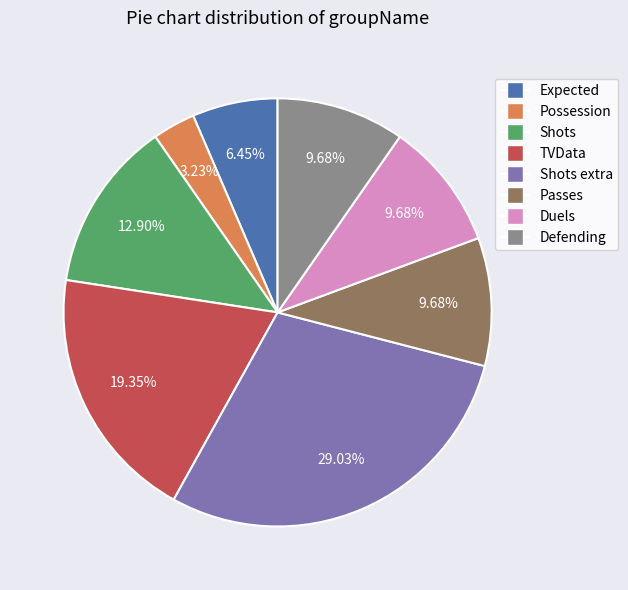

Does any single category account for the majority?

No